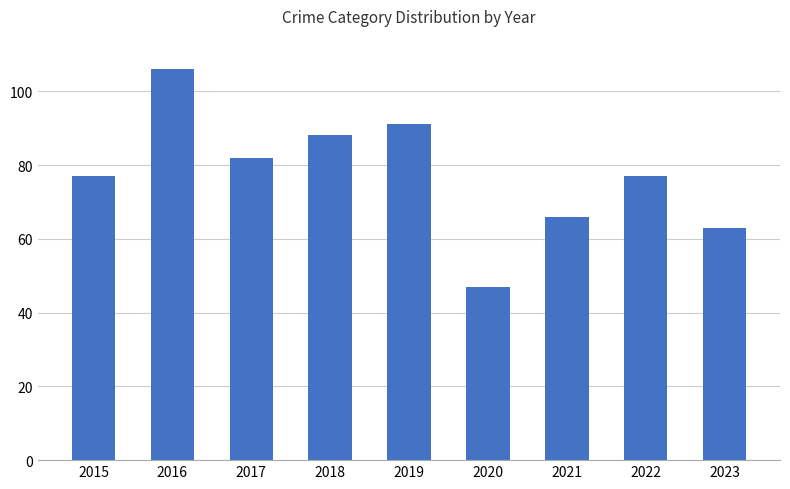

What is the value of the 2nd bar from the left?

106